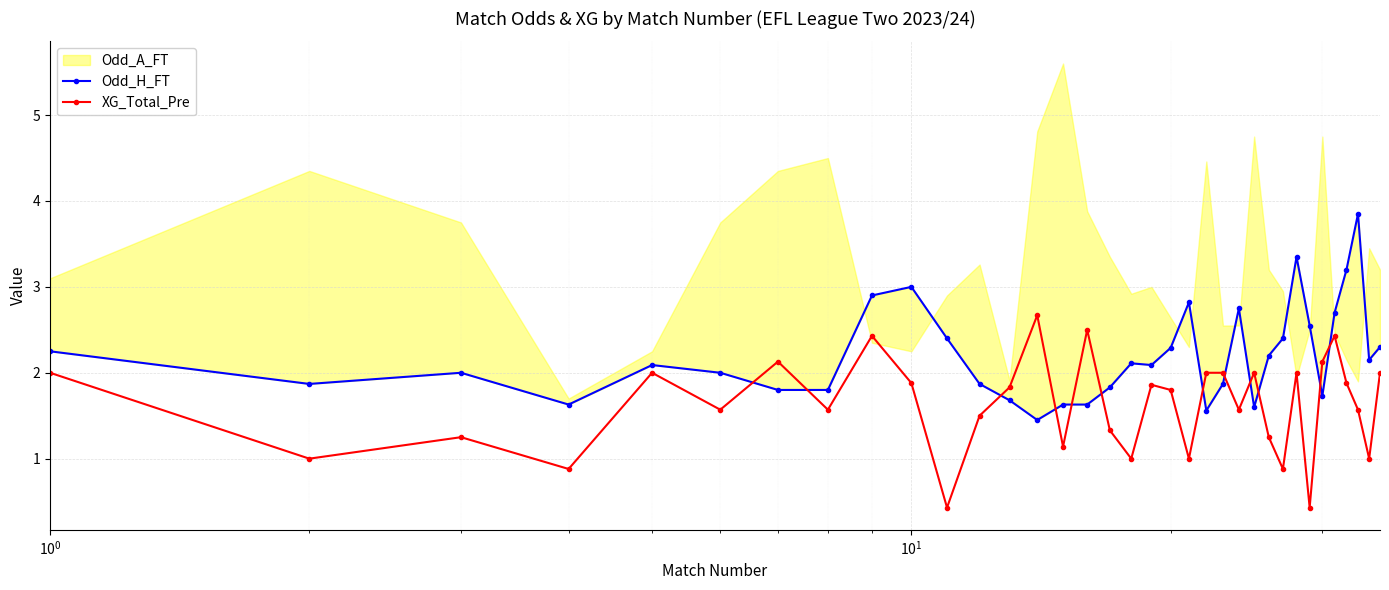

How many interior local peaks does the Odd_H_FT series have?

8